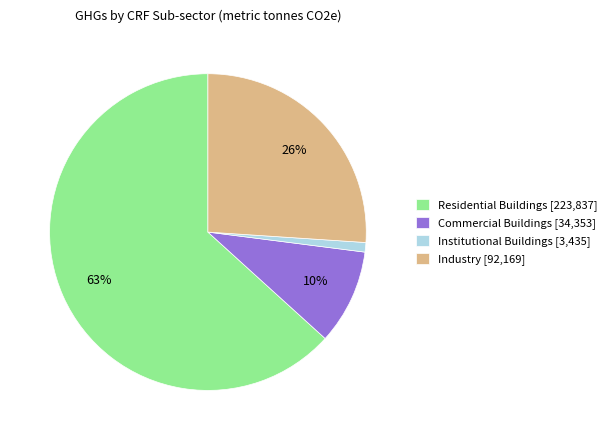

Approximately how many times larger is the value at Residential Buildings compared to Industry?

2.4